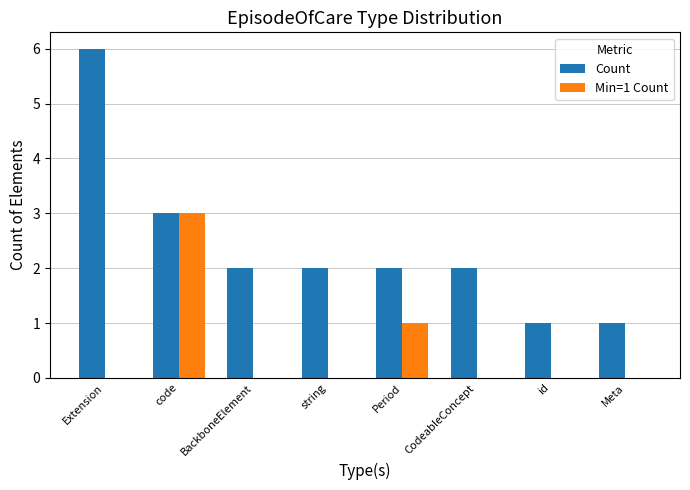

What is the sum of all Count values?

19